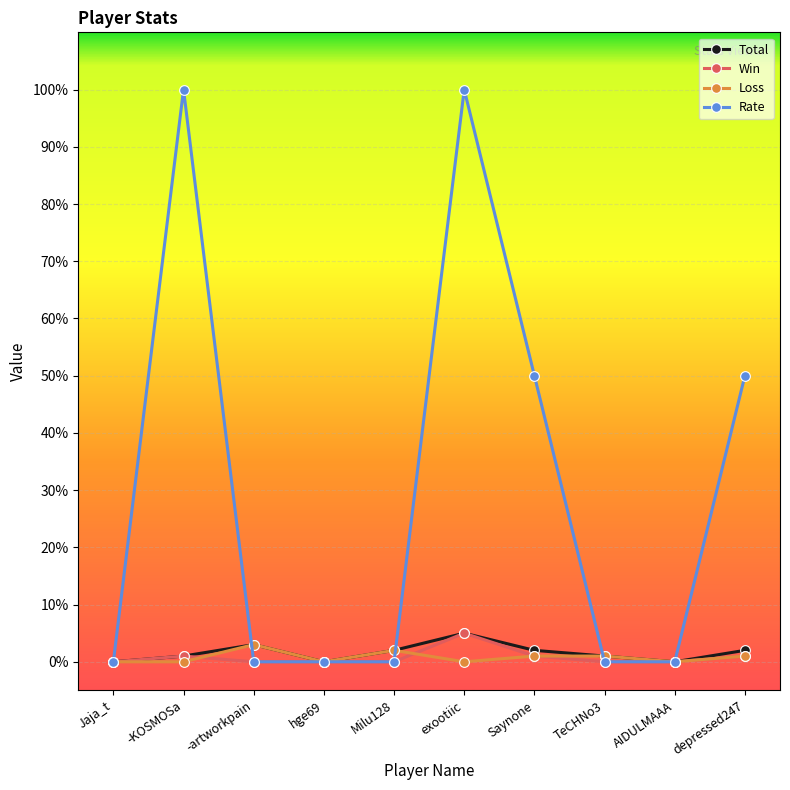

Which series has the largest range (max minus min)?

Rate